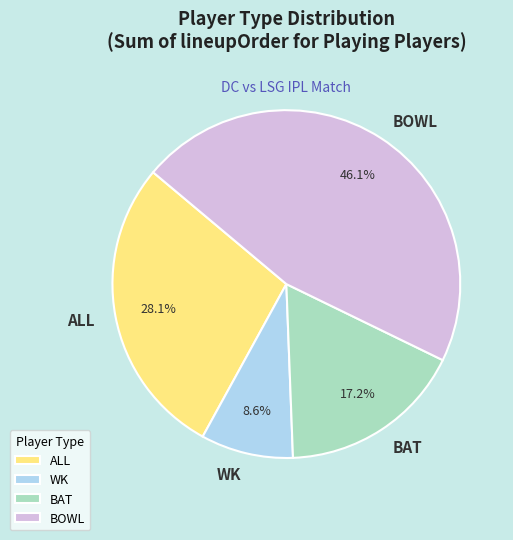

To the nearest percent, what is the difference between the BAT and ALL slice percentages?

11%